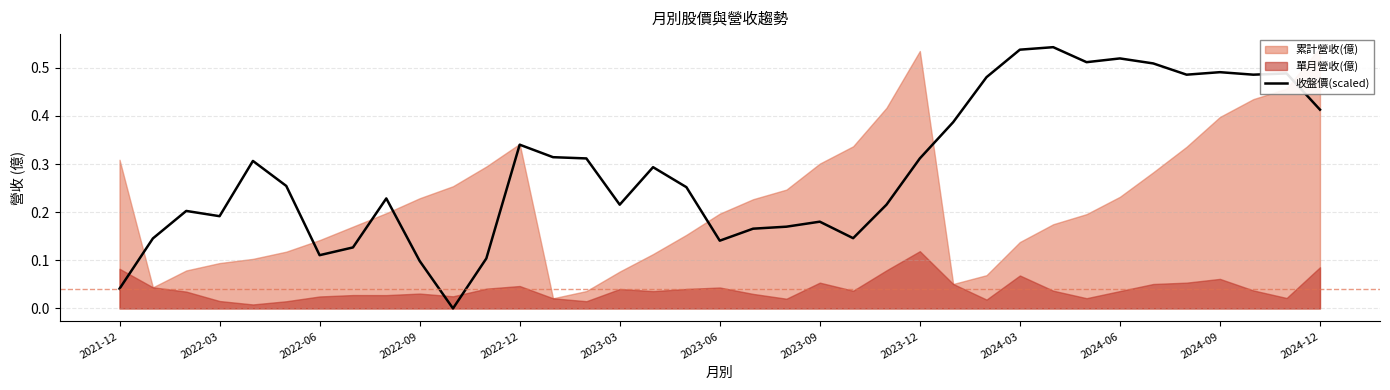

What is the sum of all values?

10.7